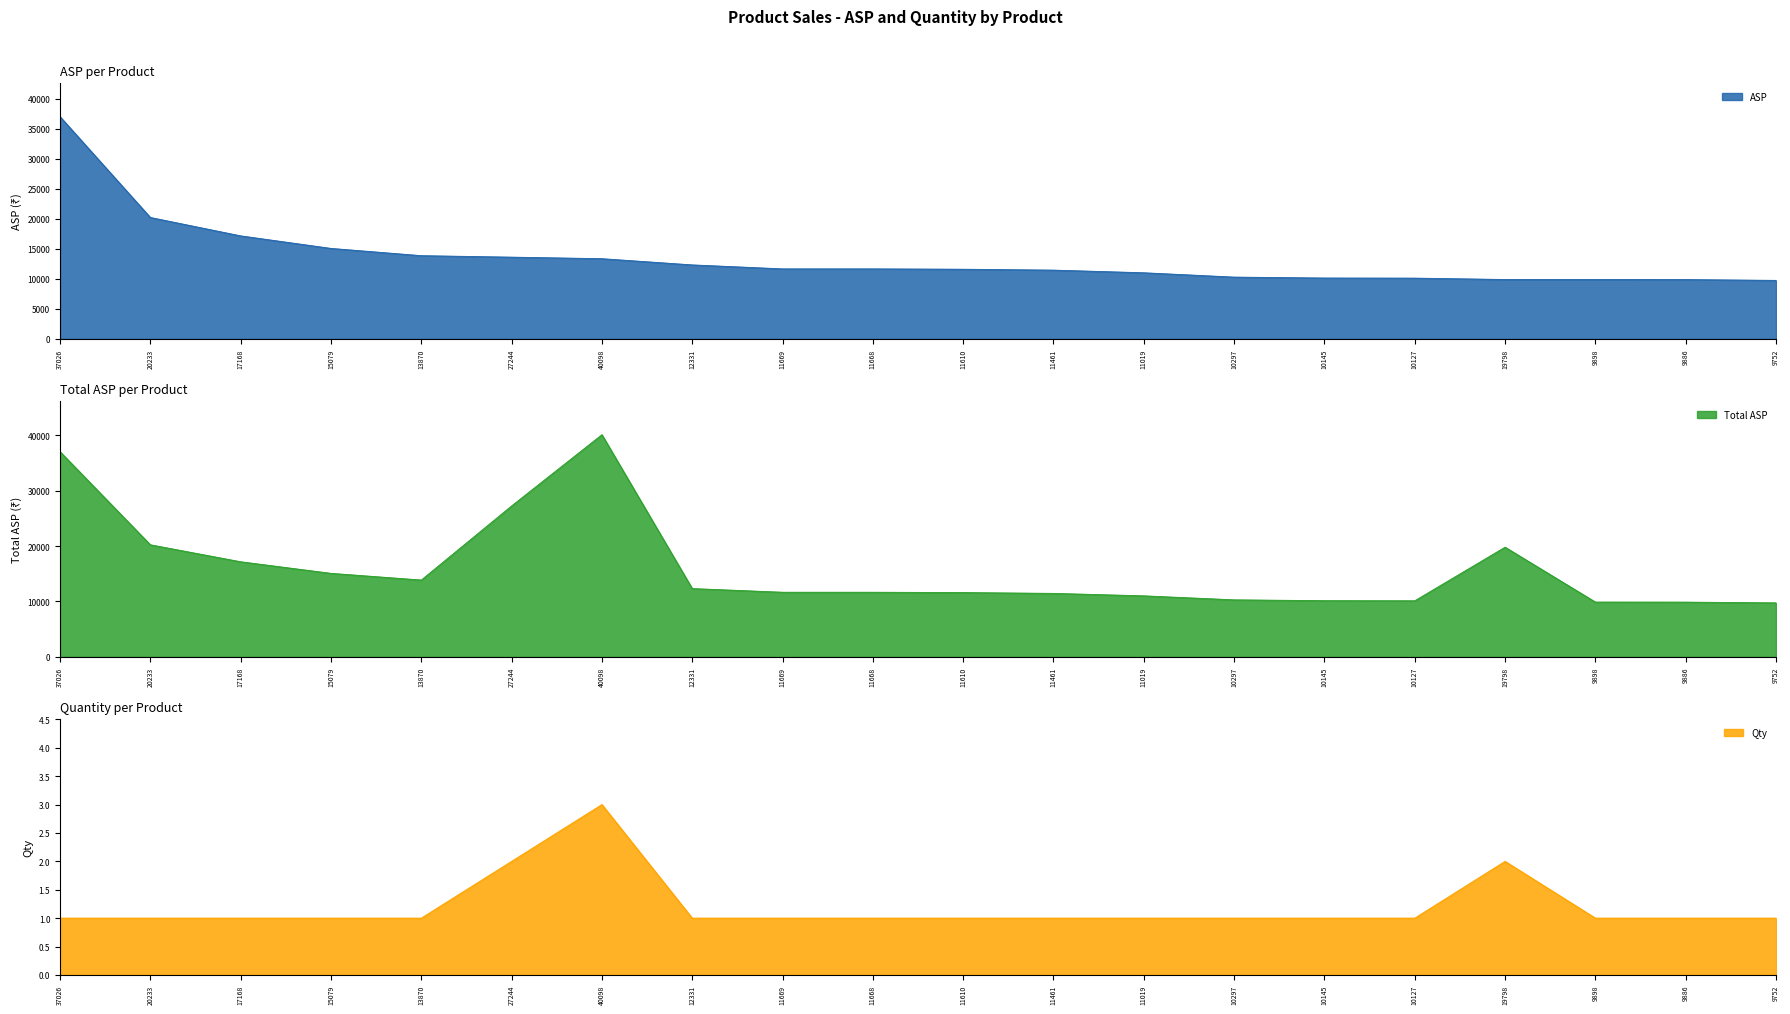

Which category has the highest value in the Qty series?

40098